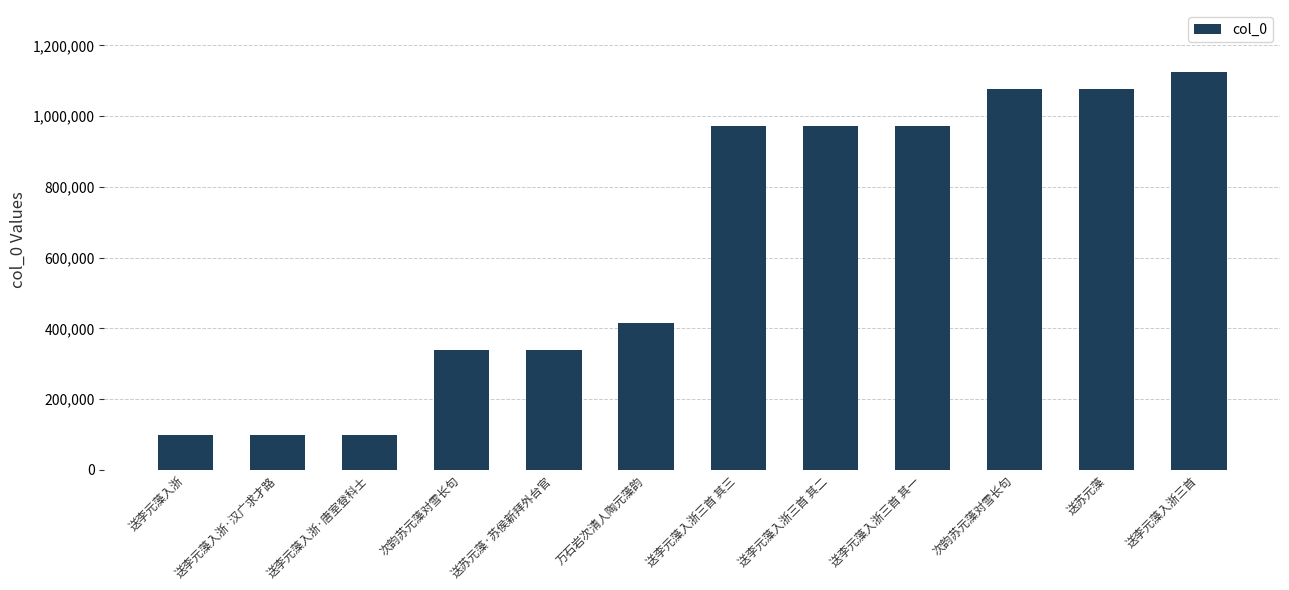

Reading left to right, transcribe all the data shown in this chart.

送李元藻入浙=97634	送李元藻入浙·汉广求才路=97635	送李元藻入浙·唐室登科士=97636	次韵苏元藻对雪长句=337464	送苏元藻·苏侯新拜外台官=337470	万石岩次清人陶元藻韵=414392	送李元藻入浙三首 其三=973011	送李元藻入浙三首 其二=973012	送李元藻入浙三首 其一=973013	次韵苏元藻对雪长句=1075830	送苏元藻=1075876	送李元藻入浙三首=1123717